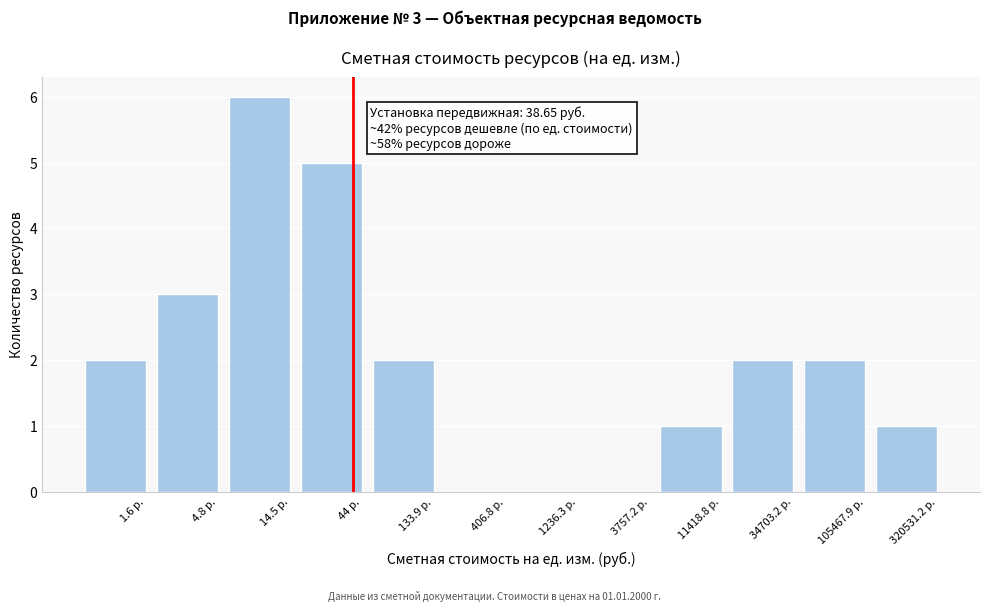

Reading left to right, what are all the values shown in this chart?

1.6 р.=2	4.8 р.=3	14.5 р.=6	44 р.=5	133.9 р.=2	406.8 р.=0	1236.3 р.=0	3757.2 р.=0	11418.8 р.=1	34703.2 р.=2	105467.9 р.=2	320531.2 р.=1